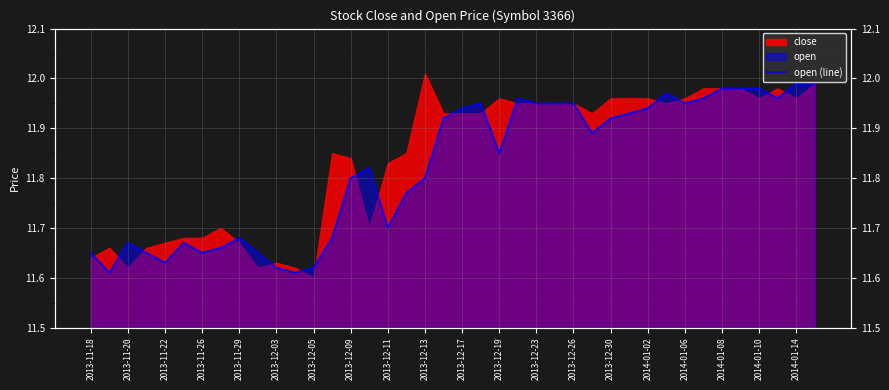

What is the maximum value shown in the chart?

12.0